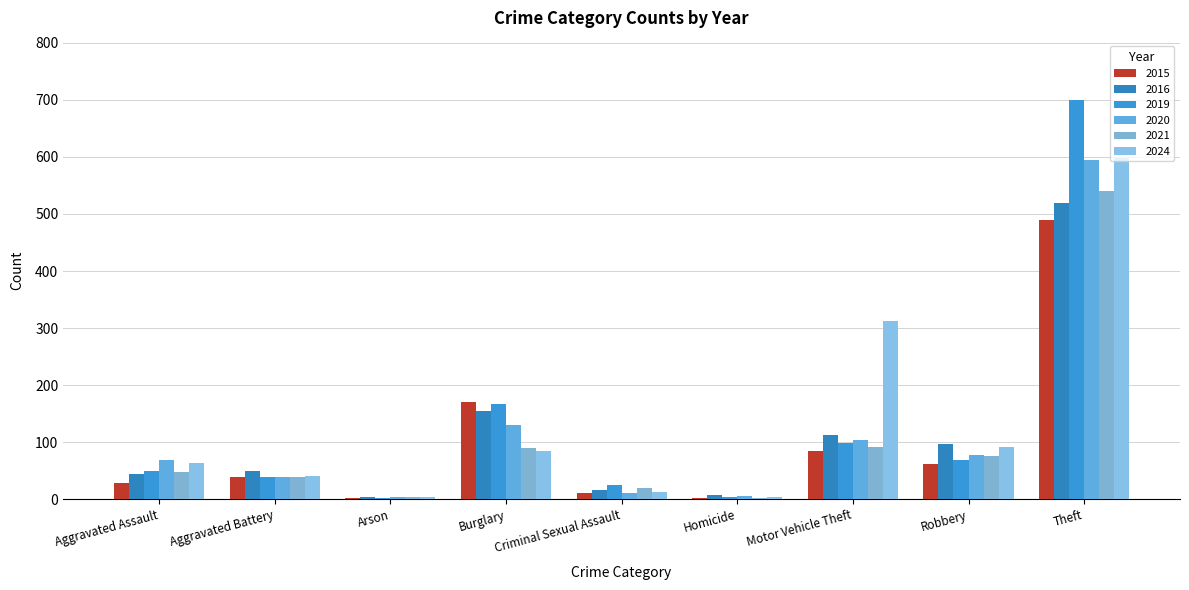

At which label is 2020 closest to 299?

Burglary